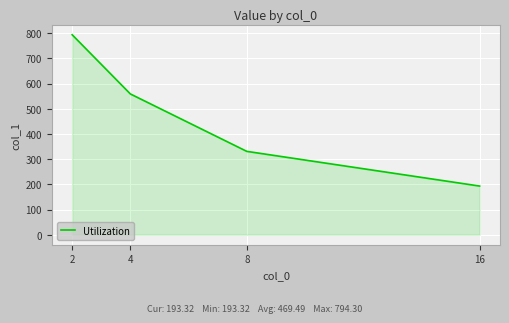

Rank the categories by value from highest to lowest.

2, 4, 8, 16